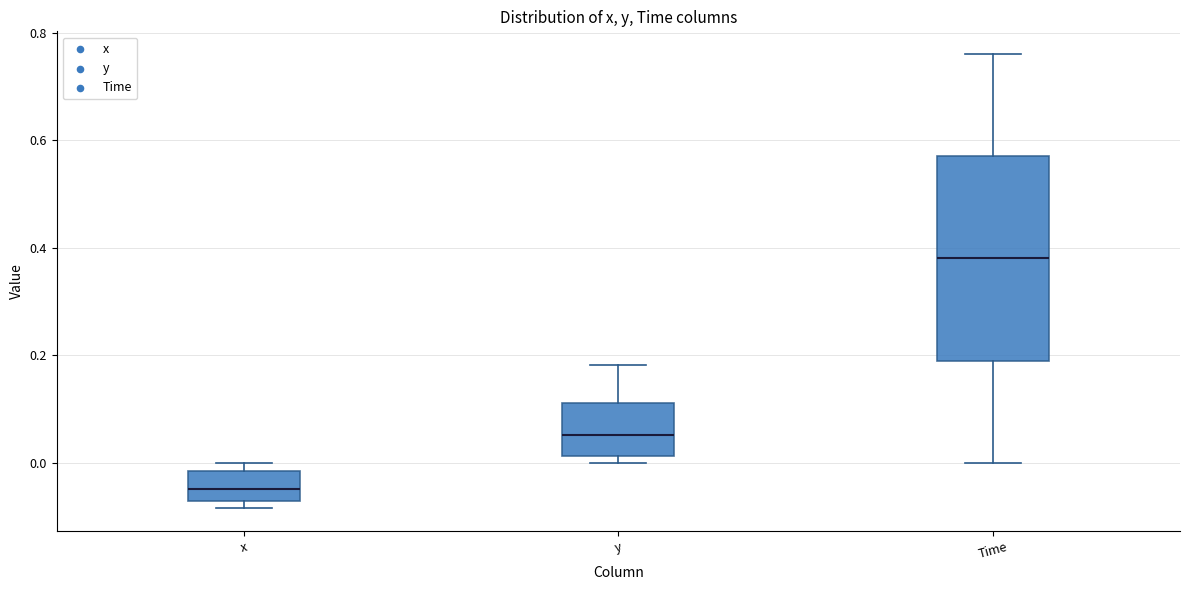

Comparing the boxes themselves (not the whiskers), which one is the tallest?

Time